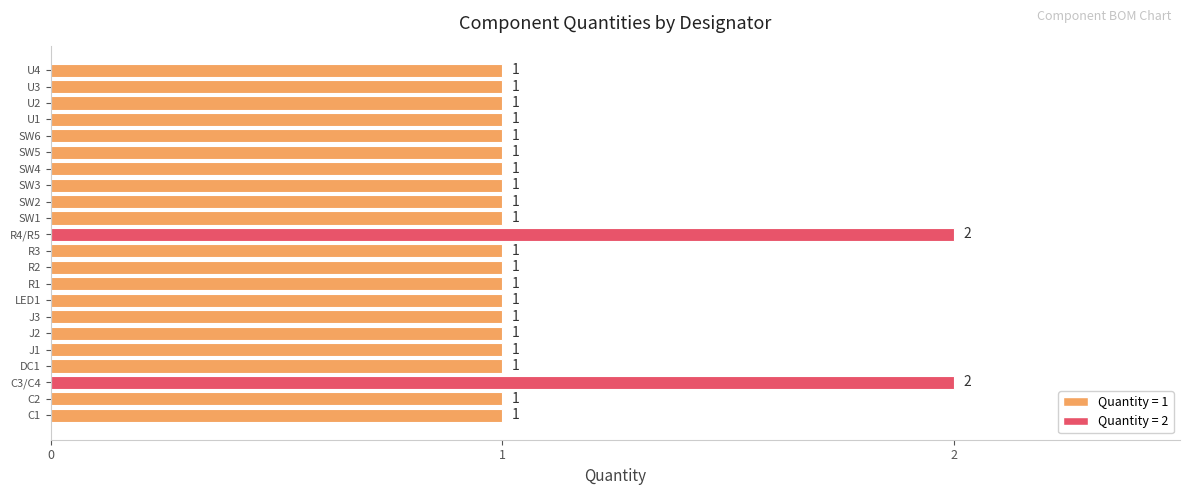

What is the ratio of the value at J1 to the value at R3?

1.0